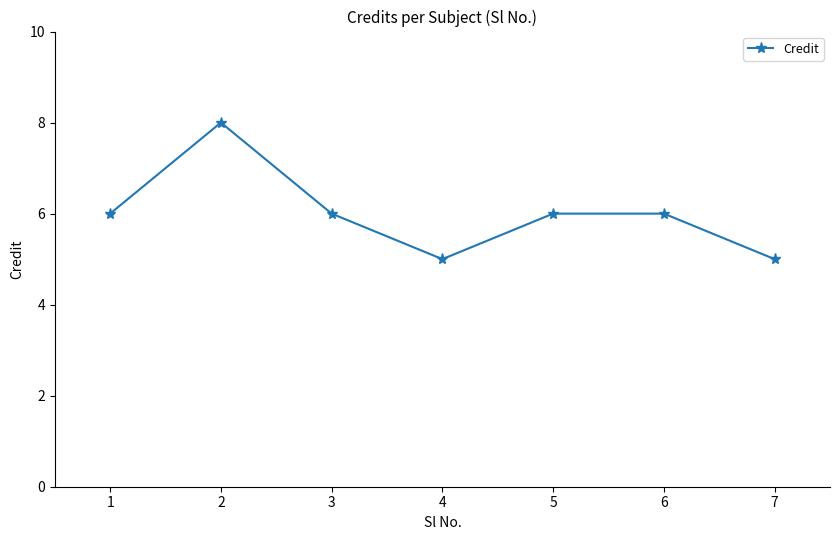

The value at 7 is 5. True or false?

True